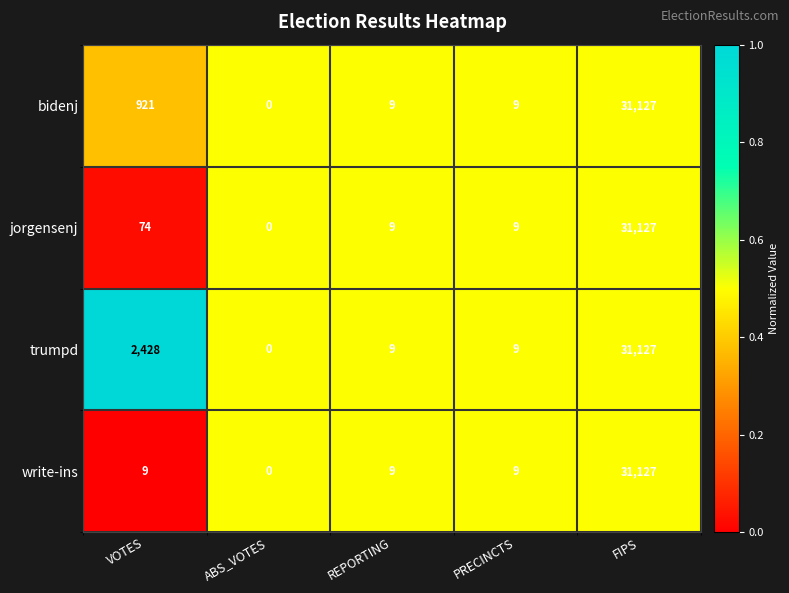

Between VOTES and FIPS, which series saw the biggest shift?

write-ins